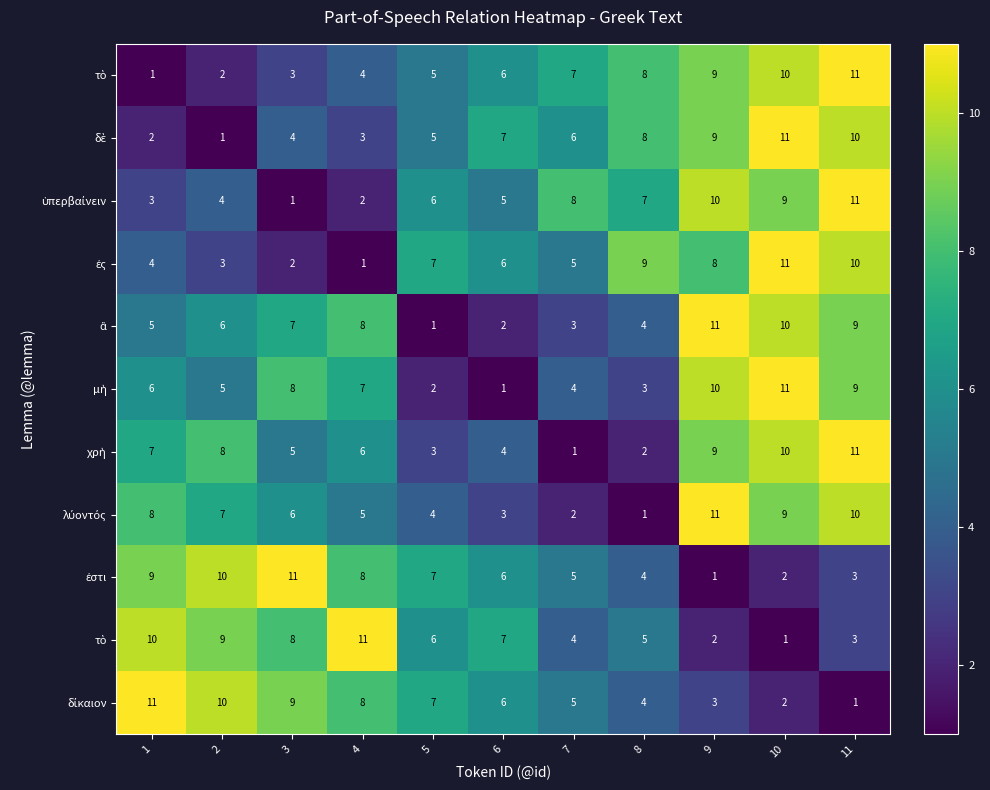

Count the number of data series in this chart.

11